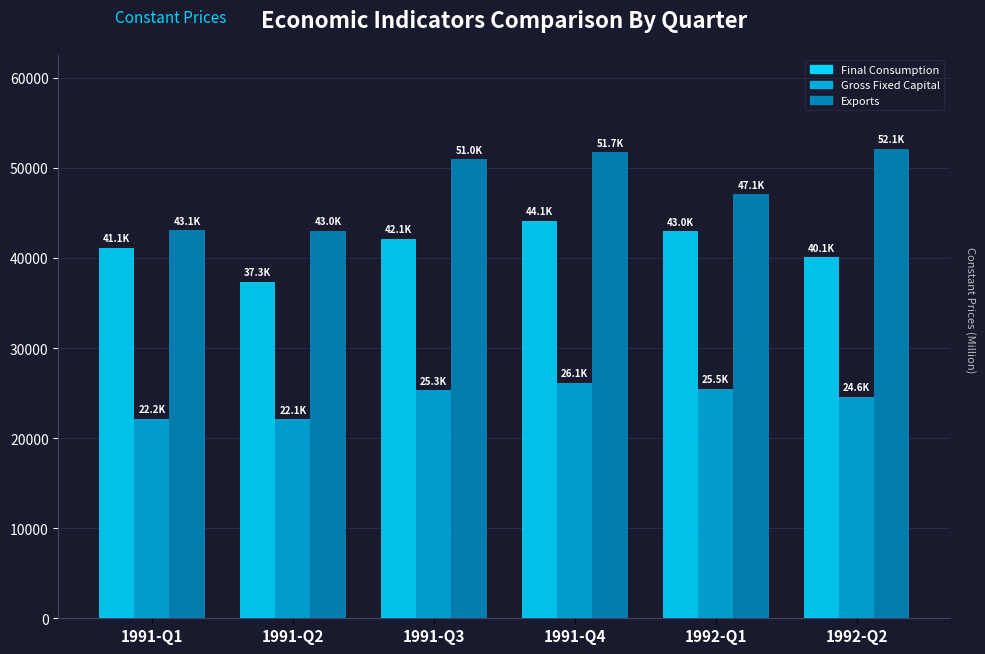

What is the spread (max minus min) of values at 1991-Q4?

25622.7